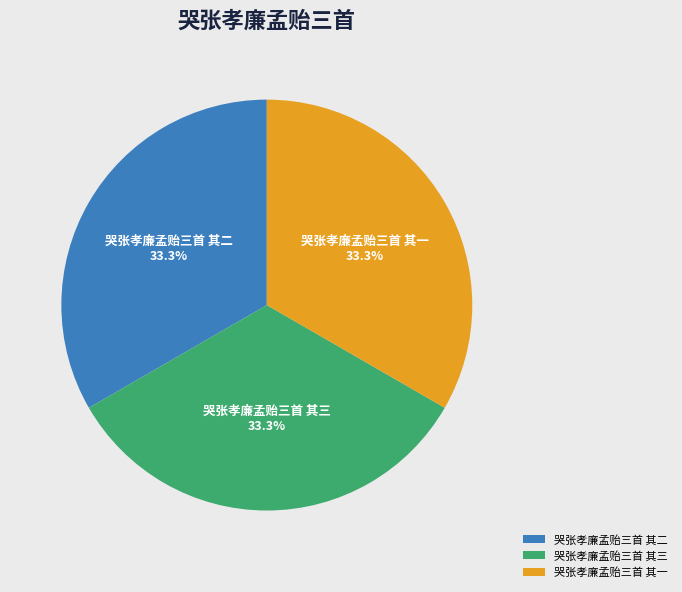

What is the ratio of the value at 哭张孝廉孟贻三首 其三 to the value at 哭张孝廉孟贻三首 其一?

1.0